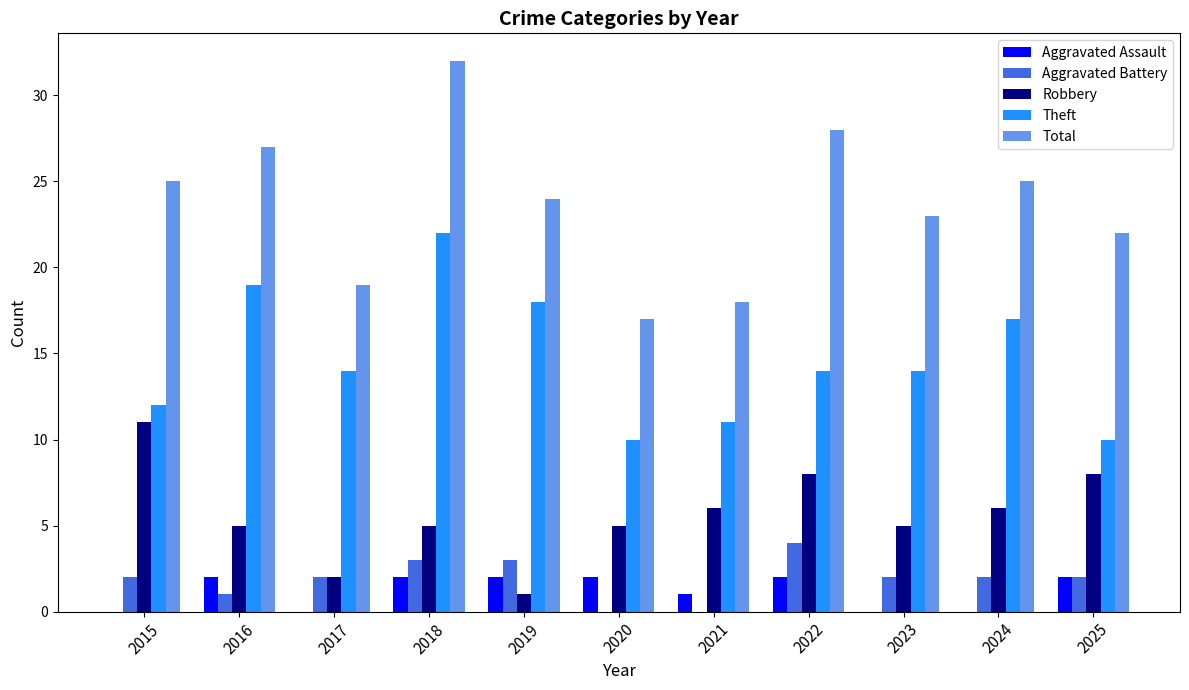

How many distinct data groups are displayed?

5